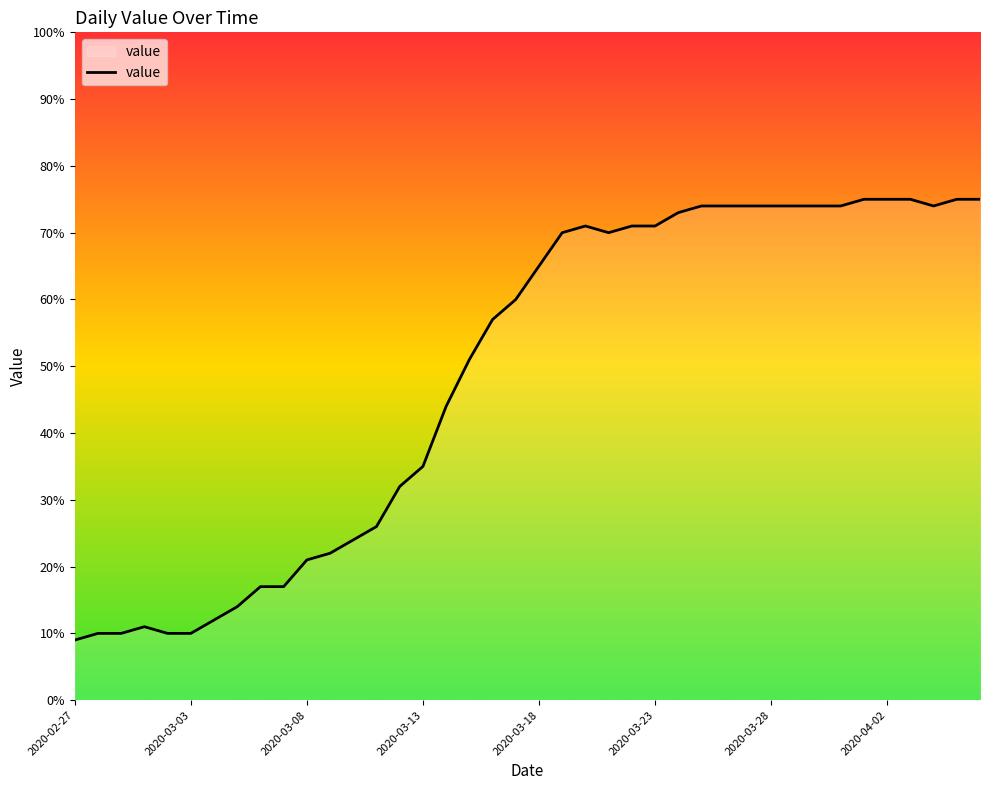

True or false: the data has more than 0 interior local peaks.

True